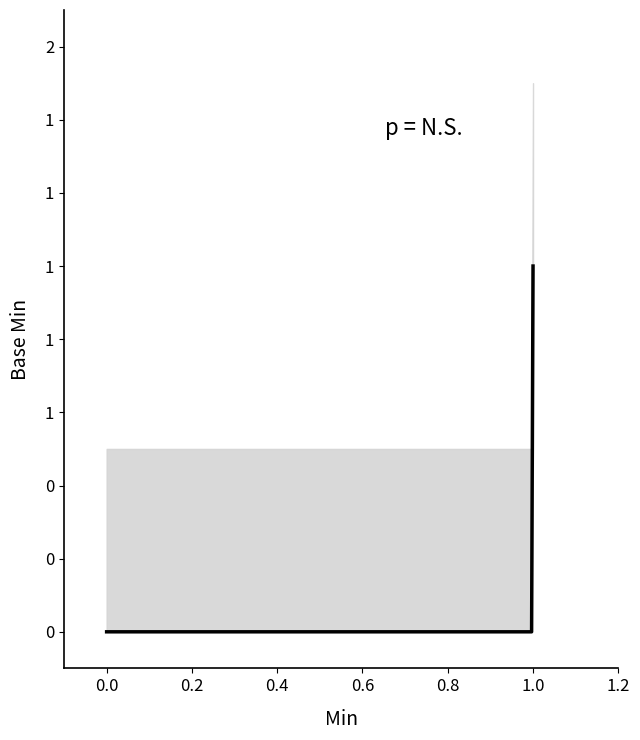

What is the value of the lower_ci point at the 4th from the left?

0.5